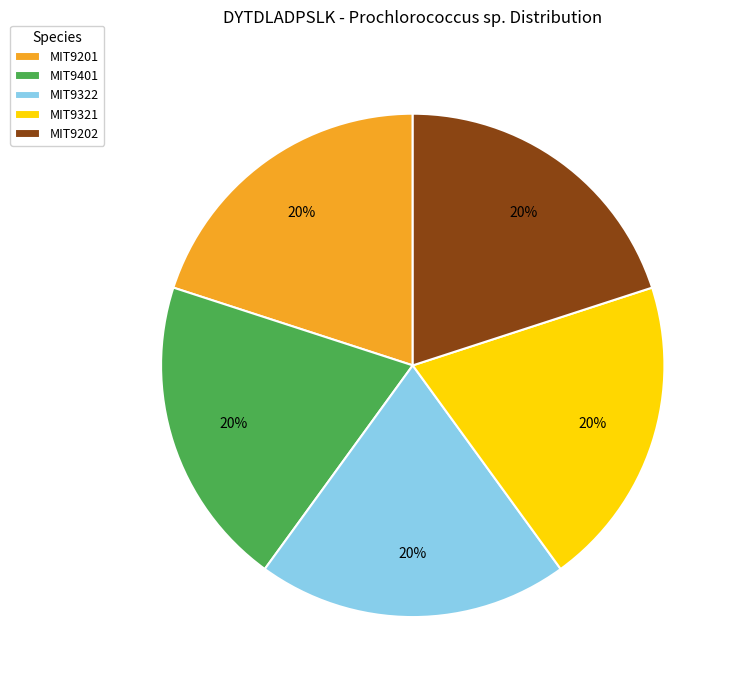

How many slices are in this pie chart?

5